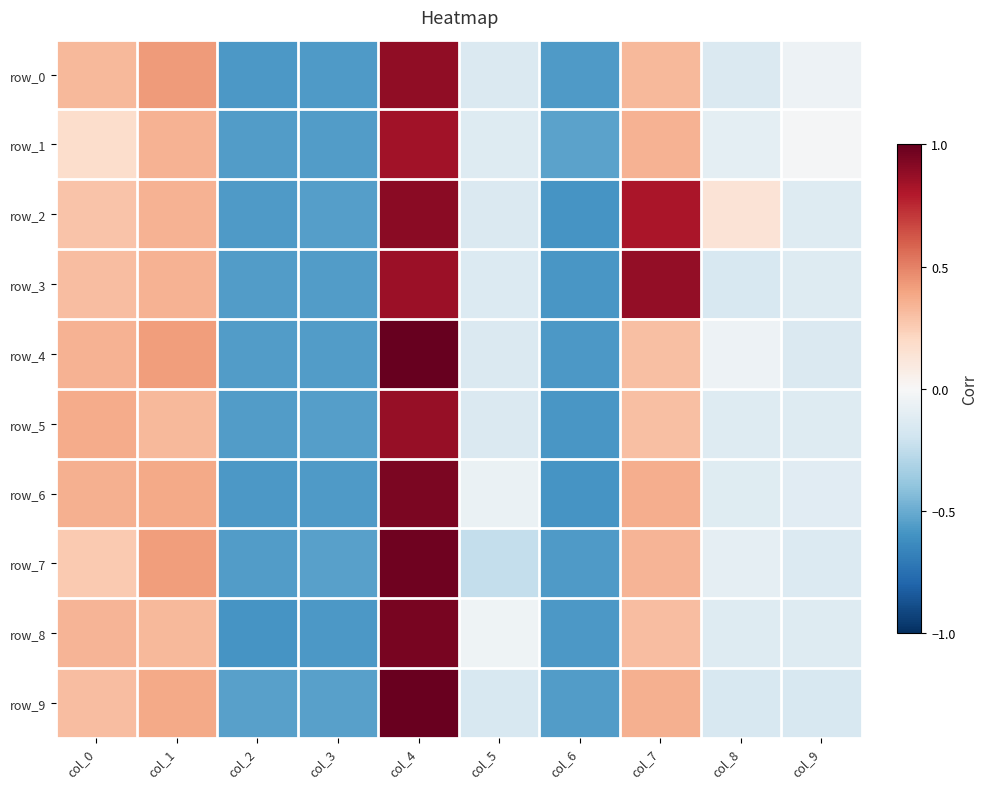

Between col_9 and col_0, which is larger?

col_0